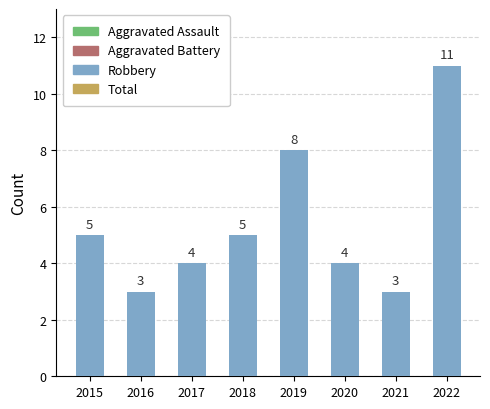

The value at 2015 is 1. True or false?

False